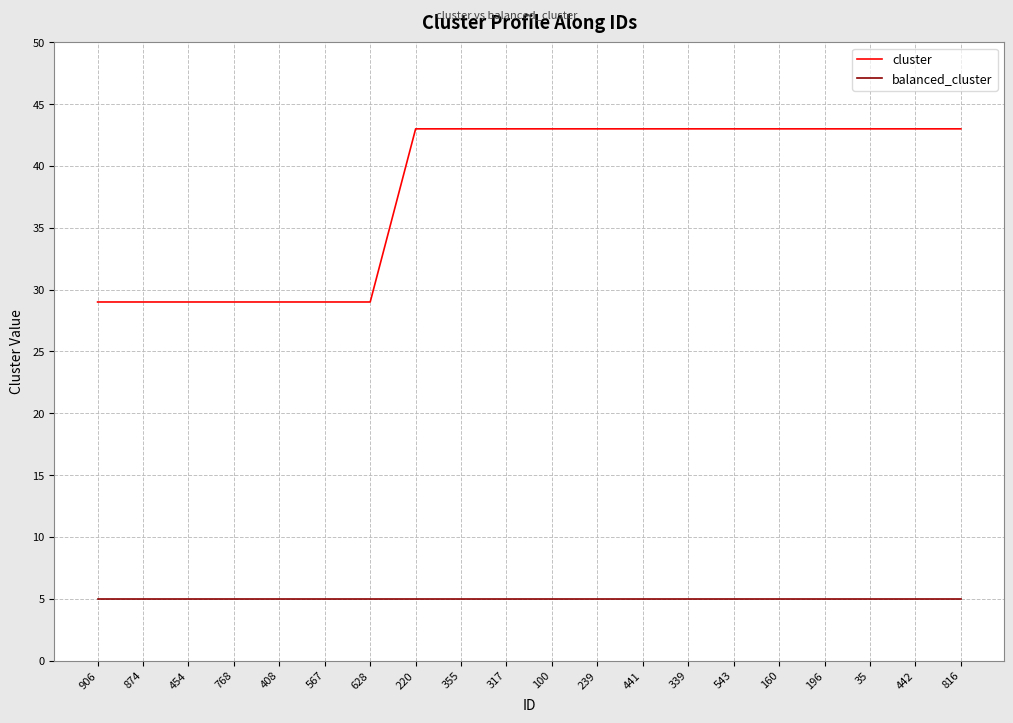

Reading left to right, transcribe all the data shown in this chart.

cluster: 29	29	29	29	29	29	29	43	43	43	43	43	43	43	43	43	43	43	43	43
balanced_cluster: 5	5	5	5	5	5	5	5	5	5	5	5	5	5	5	5	5	5	5	5